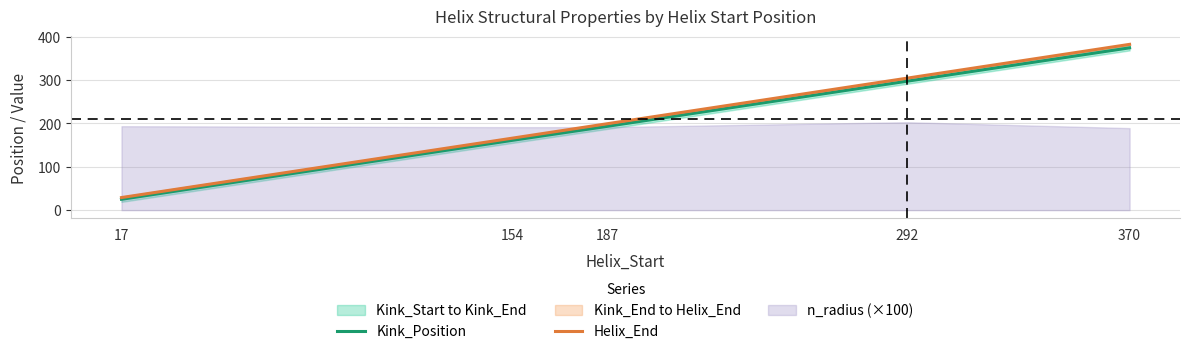

Which category has the lowest value across all series?

17